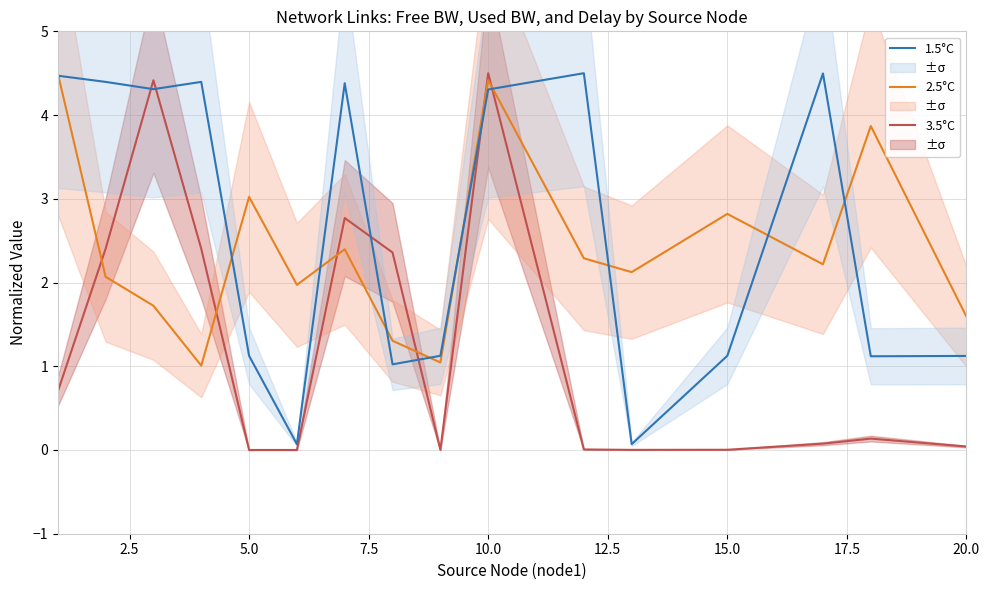

True or false: 1.5°C and 3.5°C cross at least once.

True